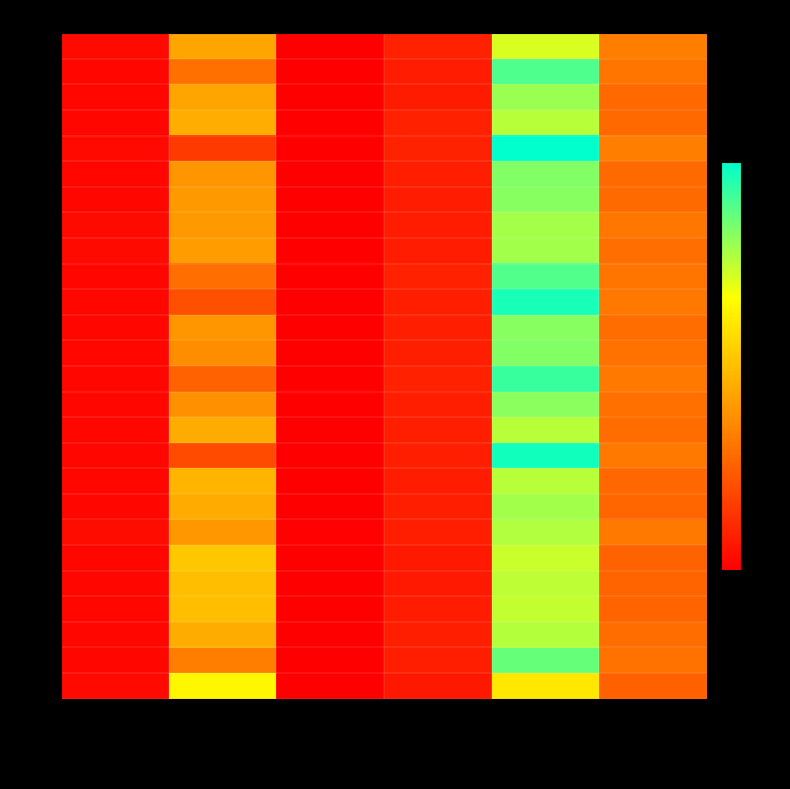

Reading right to left, list all the values displayed in this chart.

1980: Detritus=0.2	Phytoplankton=0.4	Algae=0.1	Infauna=0.0	Zooplankton=0.3	Mobile epifauna=0.0
1981: Detritus=0.2	Phytoplankton=0.5	Algae=0.1	Infauna=0.0	Zooplankton=0.2	Mobile epifauna=0.0
1982: Detritus=0.2	Phytoplankton=0.5	Algae=0.1	Infauna=0.0	Zooplankton=0.3	Mobile epifauna=0.0
1983: Detritus=0.2	Phytoplankton=0.5	Algae=0.1	Infauna=0.0	Zooplankton=0.3	Mobile epifauna=0.0
1984: Detritus=0.2	Phytoplankton=0.6	Algae=0.1	Infauna=0.0	Zooplankton=0.1	Mobile epifauna=0.0
1985: Detritus=0.2	Phytoplankton=0.5	Algae=0.1	Infauna=0.0	Zooplankton=0.2	Mobile epifauna=0.0
1986: Detritus=0.2	Phytoplankton=0.5	Algae=0.1	Infauna=0.0	Zooplankton=0.2	Mobile epifauna=0.0
1987: Detritus=0.2	Phytoplankton=0.5	Algae=0.1	Infauna=0.0	Zooplankton=0.2	Mobile epifauna=0.0
1988: Detritus=0.2	Phytoplankton=0.5	Algae=0.1	Infauna=0.0	Zooplankton=0.3	Mobile epifauna=0.0
1989: Detritus=0.2	Phytoplankton=0.5	Algae=0.1	Infauna=0.0	Zooplankton=0.2	Mobile epifauna=0.0
1990: Detritus=0.2	Phytoplankton=0.6	Algae=0.1	Infauna=0.0	Zooplankton=0.1	Mobile epifauna=0.0
1991: Detritus=0.2	Phytoplankton=0.5	Algae=0.1	Infauna=0.0	Zooplankton=0.2	Mobile epifauna=0.0
1992: Detritus=0.2	Phytoplankton=0.5	Algae=0.1	Infauna=0.0	Zooplankton=0.2	Mobile epifauna=0.0
1993: Detritus=0.2	Phytoplankton=0.6	Algae=0.1	Infauna=0.0	Zooplankton=0.2	Mobile epifauna=0.0
1994: Detritus=0.2	Phytoplankton=0.5	Algae=0.1	Infauna=0.0	Zooplankton=0.2	Mobile epifauna=0.0
1995: Detritus=0.2	Phytoplankton=0.5	Algae=0.1	Infauna=0.0	Zooplankton=0.3	Mobile epifauna=0.0
1996: Detritus=0.2	Phytoplankton=0.6	Algae=0.1	Infauna=0.0	Zooplankton=0.1	Mobile epifauna=0.0
1997: Detritus=0.2	Phytoplankton=0.5	Algae=0.1	Infauna=0.0	Zooplankton=0.3	Mobile epifauna=0.0
1998: Detritus=0.2	Phytoplankton=0.5	Algae=0.1	Infauna=0.0	Zooplankton=0.3	Mobile epifauna=0.0
1999: Detritus=0.2	Phytoplankton=0.5	Algae=0.1	Infauna=0.0	Zooplankton=0.2	Mobile epifauna=0.0
2000: Detritus=0.2	Phytoplankton=0.4	Algae=0.1	Infauna=0.0	Zooplankton=0.3	Mobile epifauna=0.0
2001: Detritus=0.2	Phytoplankton=0.5	Algae=0.0	Infauna=0.0	Zooplankton=0.3	Mobile epifauna=0.0
2002: Detritus=0.2	Phytoplankton=0.4	Algae=0.1	Infauna=0.0	Zooplankton=0.3	Mobile epifauna=0.0
2003: Detritus=0.2	Phytoplankton=0.5	Algae=0.1	Infauna=0.0	Zooplankton=0.3	Mobile epifauna=0.0
2004: Detritus=0.2	Phytoplankton=0.5	Algae=0.1	Infauna=0.0	Zooplankton=0.2	Mobile epifauna=0.0
2005: Detritus=0.2	Phytoplankton=0.4	Algae=0.0	Infauna=0.0	Zooplankton=0.4	Mobile epifauna=0.0